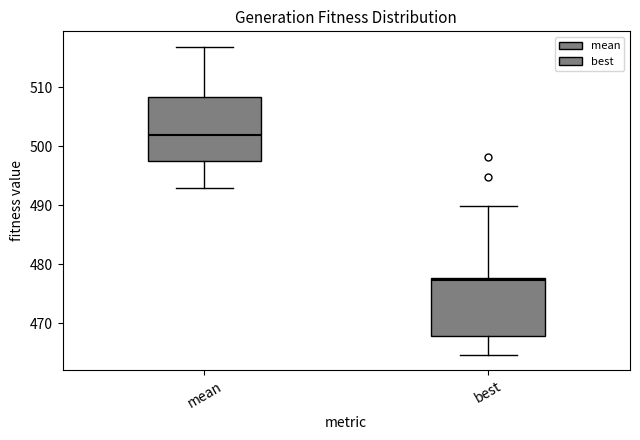

Where is the upper edge of the box for best on the y-axis? The values are not printed on the chart, so give them approximately, as read against the axis.

478